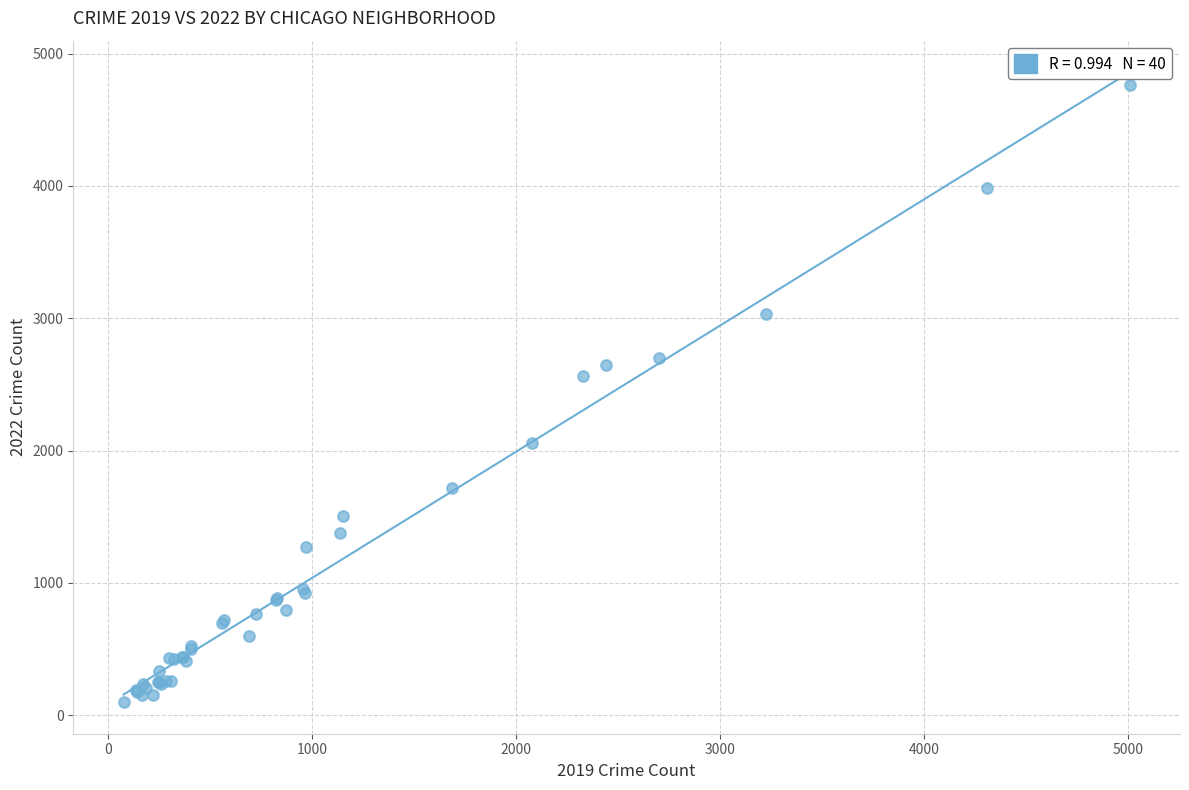

What Y value in the scatter plot is closest to 2430?

2566